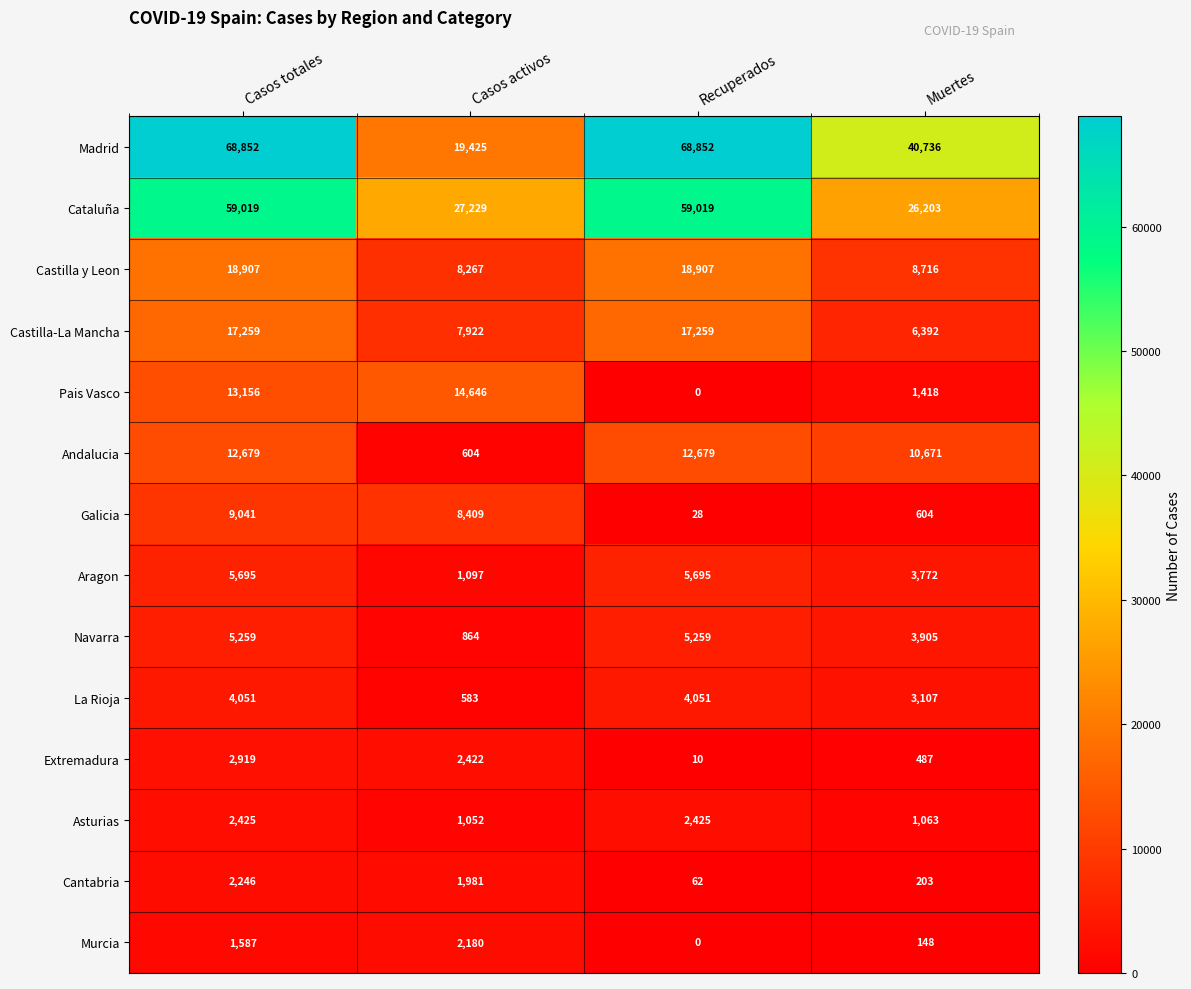

Rank the series at Casos activos from highest to lowest value.

Cataluña, Madrid, Pais Vasco, Galicia, Castilla y Leon, Castilla-La Mancha, Extremadura, Murcia, Cantabria, Aragon, Asturias, Navarra, Andalucia, La Rioja